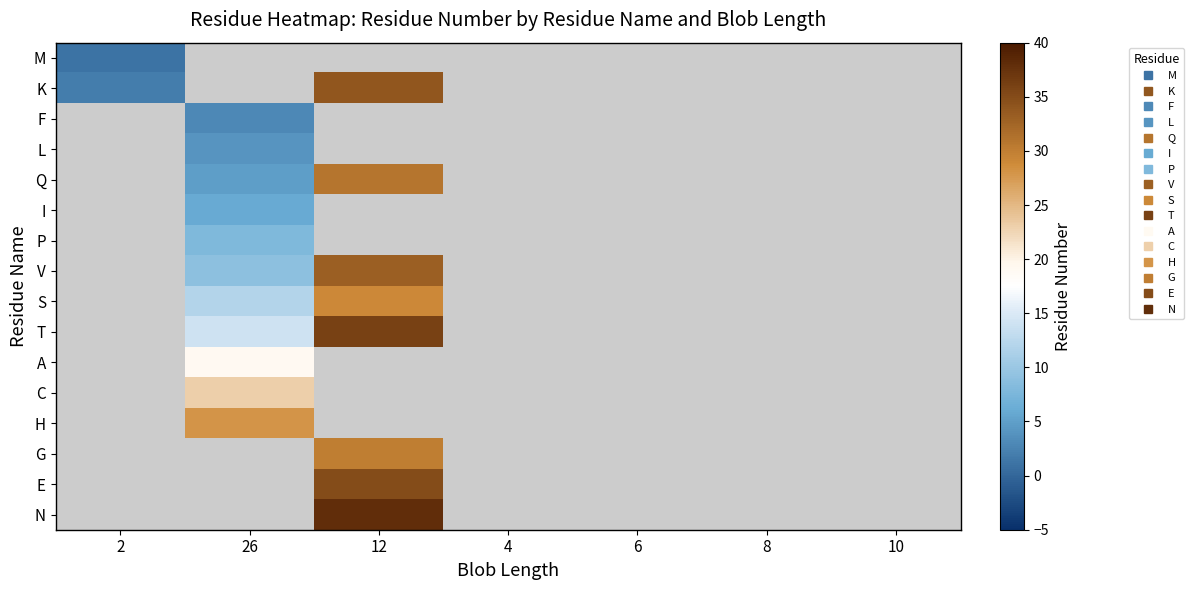

At how many categories does at least one series exceed 21?

2